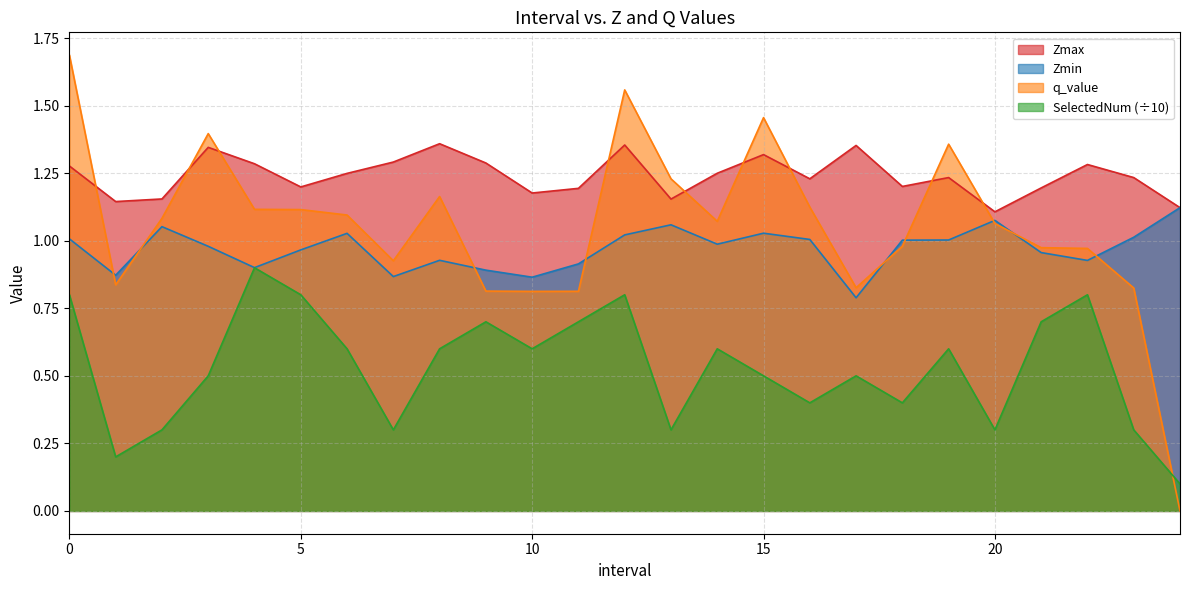

How many categories are shown in the chart?

25